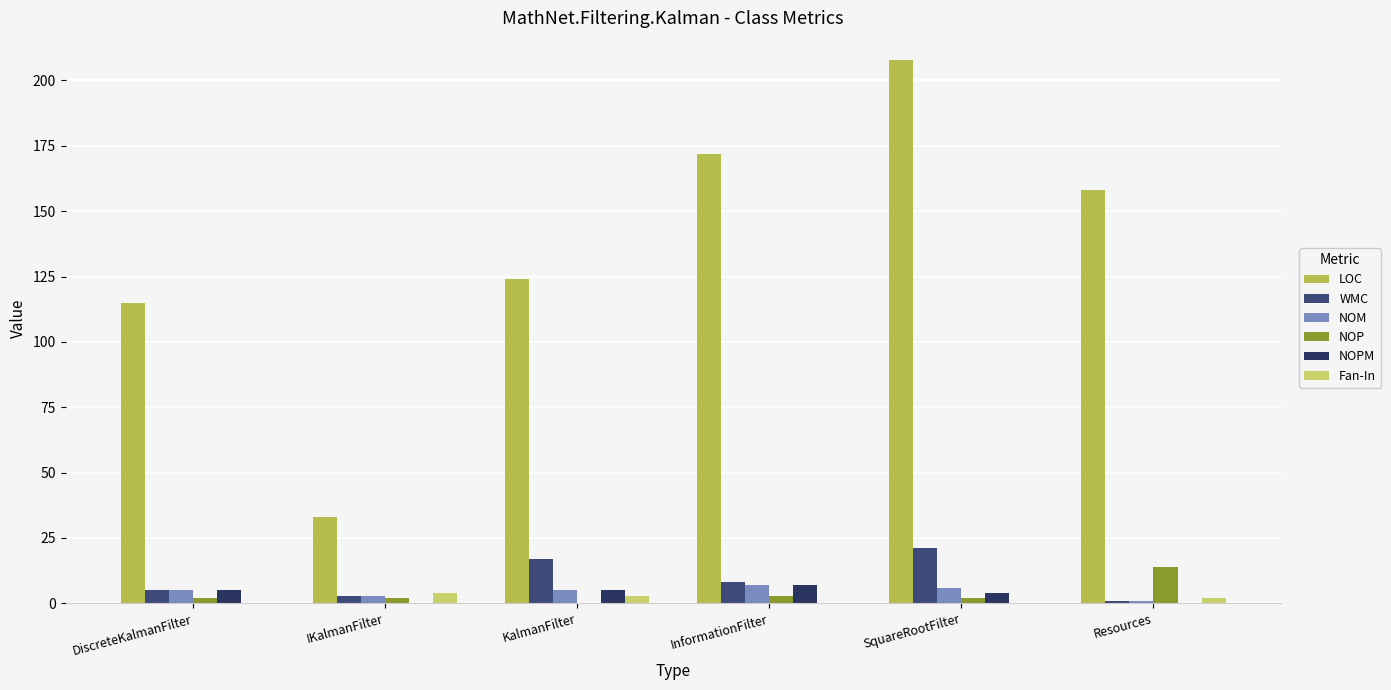

How many groups of bars are there?

6